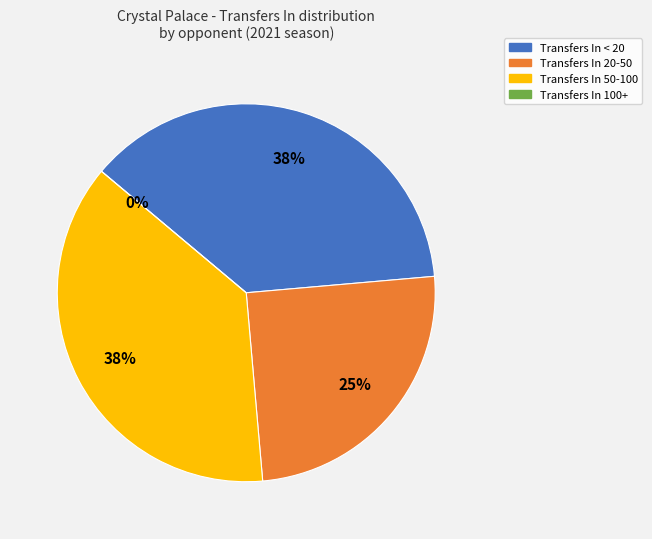

True or false: Southampton accounts for 21% of the total.

False